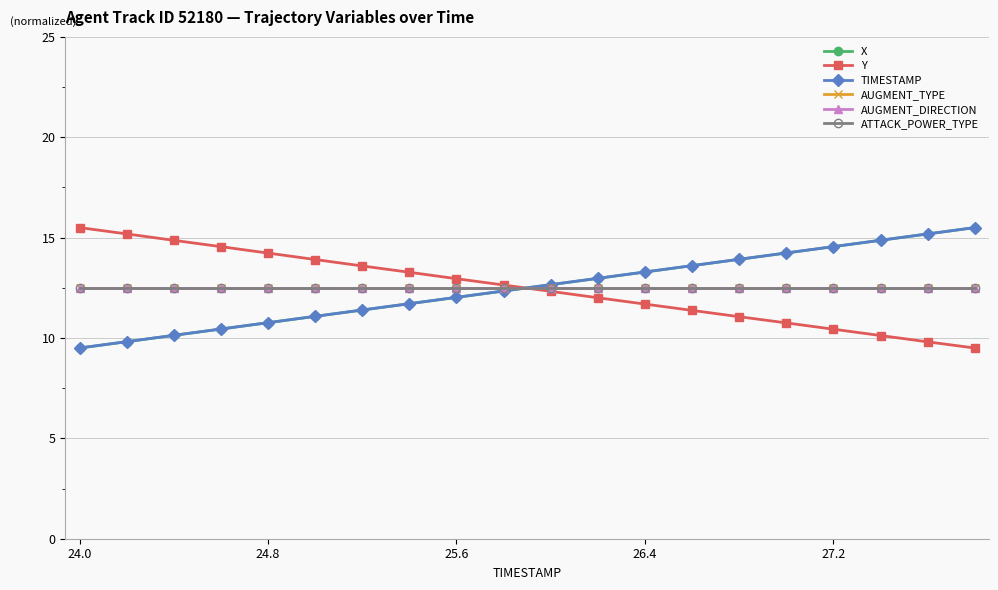

Does the chart have visible grid lines?

Yes